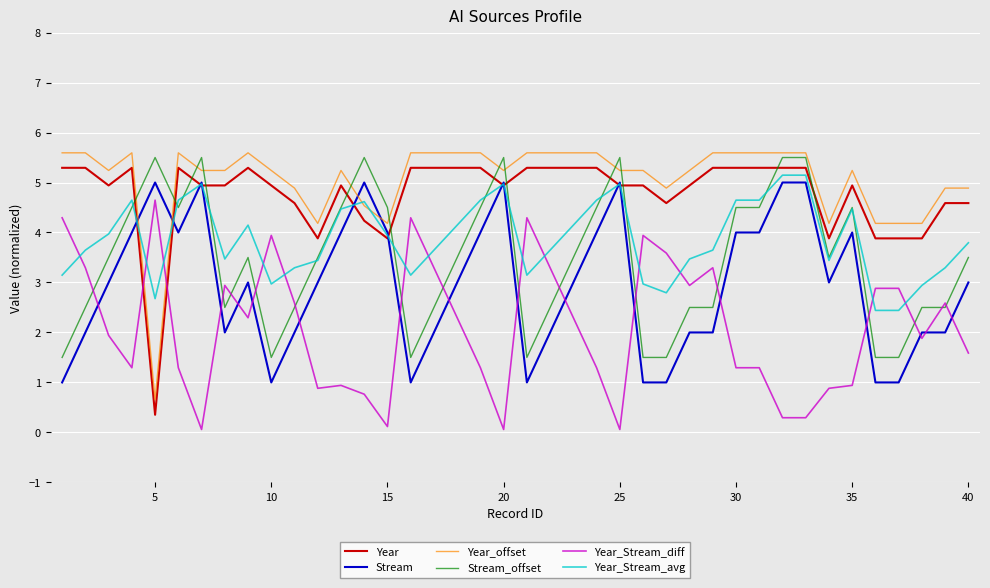

What is the difference between the second highest and minimum values in the Stream_offset series?

4.0